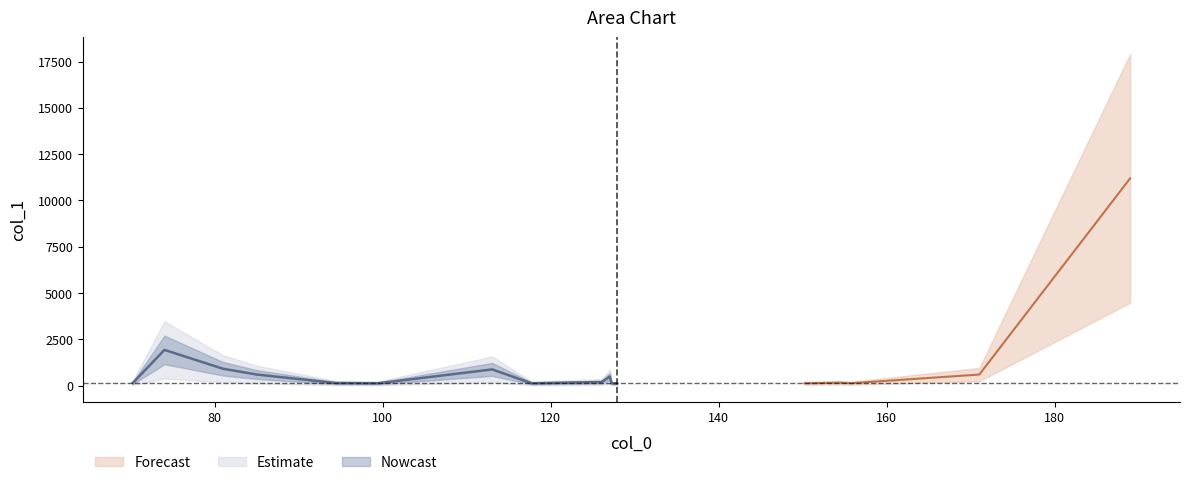

Reading left to right, transcribe all the data shown in this chart.

70.2420883178711=140.2	74.02473449707031=1930.7	80.96513366699219=916.6	85.0407943725586=598.5	94.42274475097656=141.7	99.4720687866211=128.9	113.03572845458984=876.6	117.7486572265625=126.8	126.06465911865234=193.4	127.05101776123047=489.4	127.25492095947266=127.5	127.89051055908203=117.3	150.22145080566406=127.1	154.01486206054688=155.8	154.66476440429688=155.3	155.7093048095703=130.1	171.04147338867188=599.9	188.99766540527344=11192.1